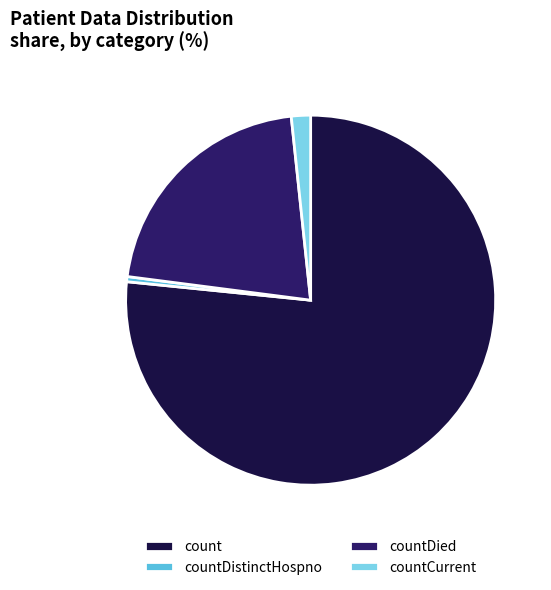

Do countCurrent and count together represent more than half of the pie?

Yes